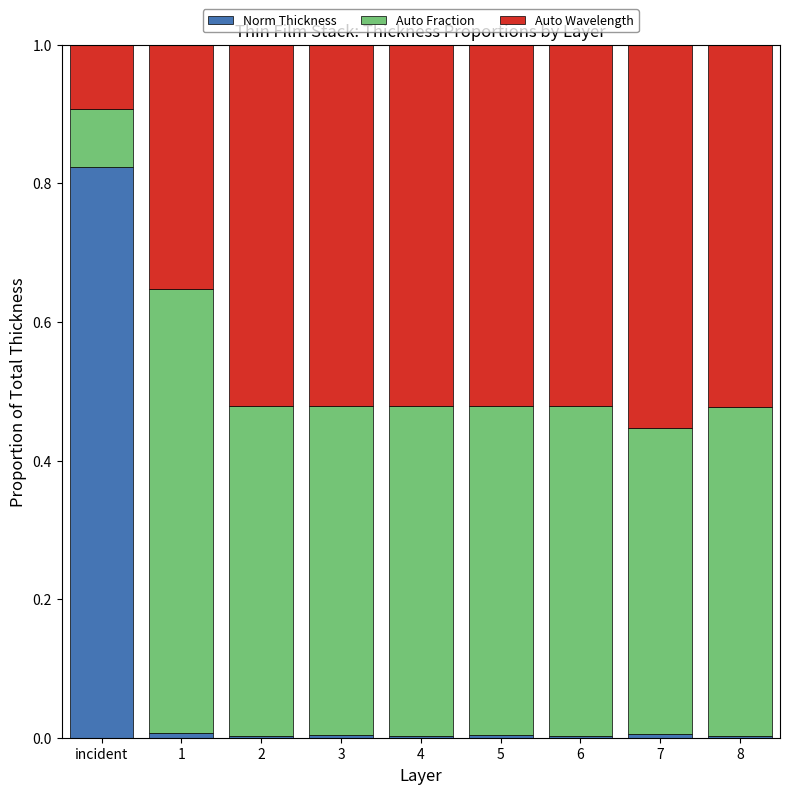

Is it true that Norm Thickness equals 0.0 at 8?

True